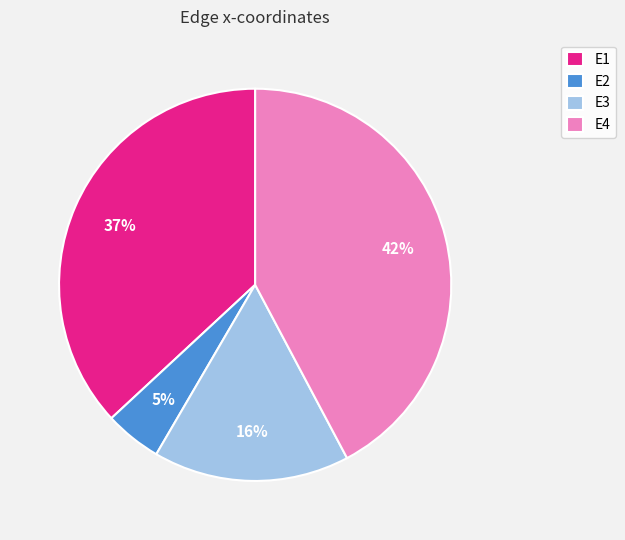

To the nearest percent, what is the combined percentage of E3 and E4?

58%